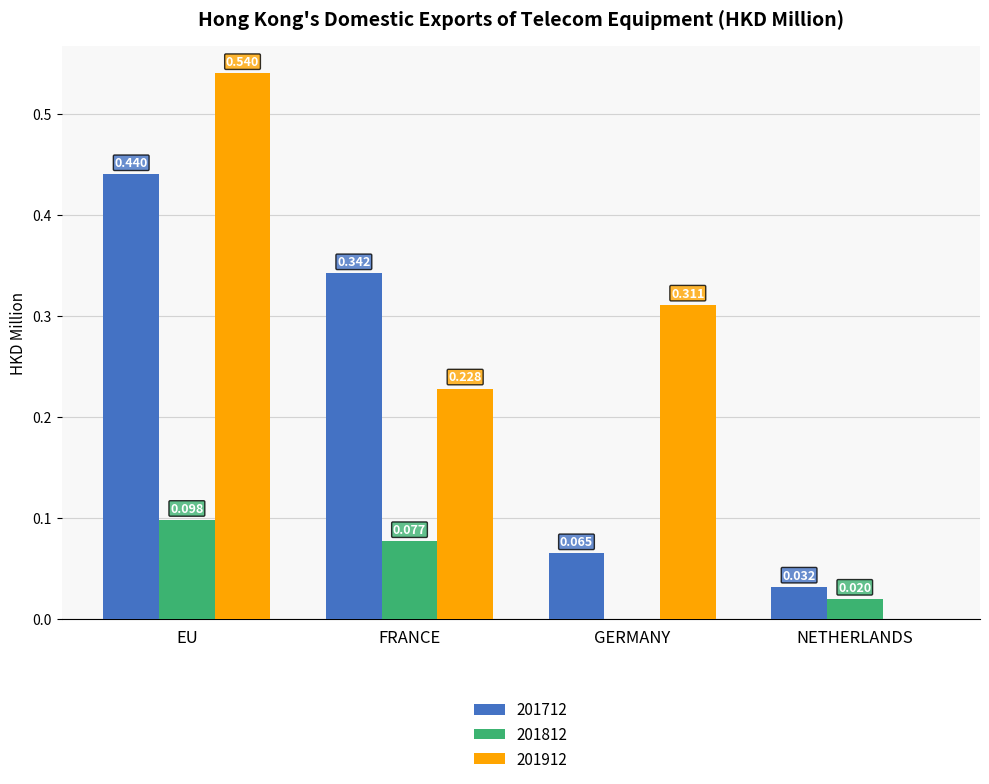

At which category is the sum across all series the highest?

EU